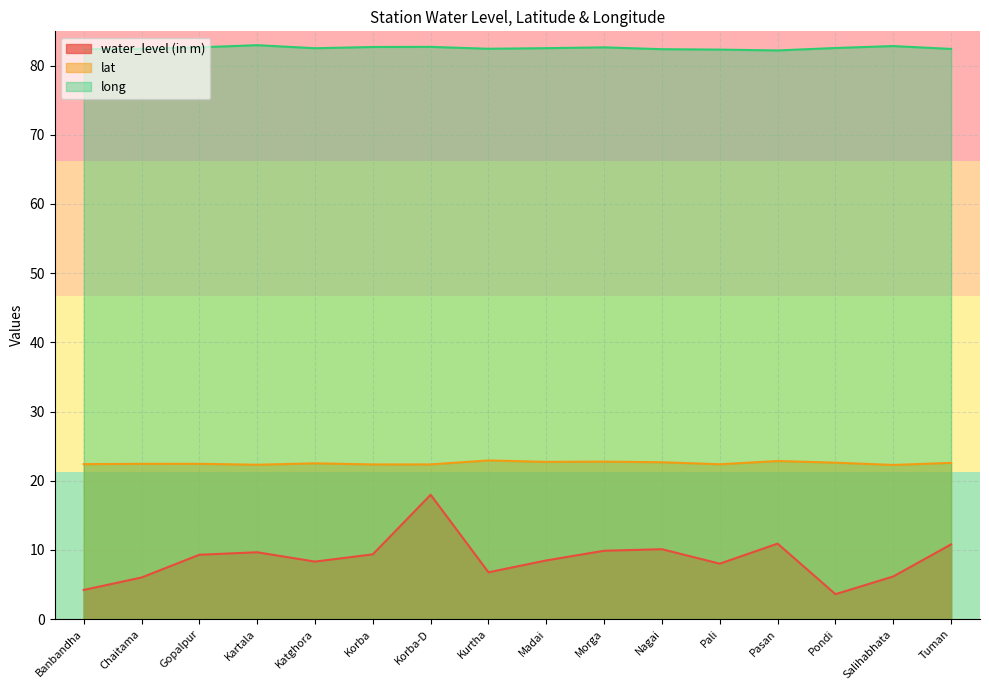

List the series in order of their peak value, lowest first.

water_level (in m), lat, long